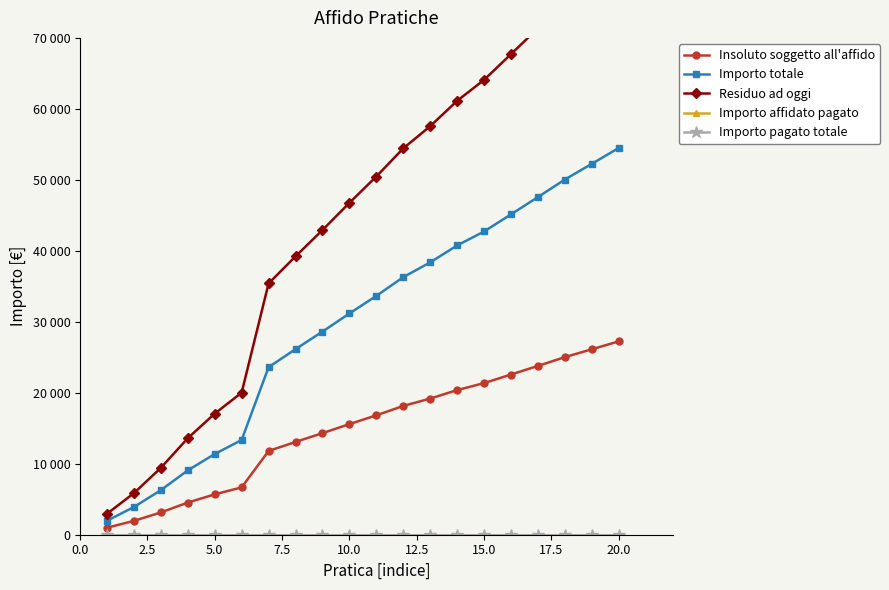

True or false: Importo pagato totale and Importo affidato pagato intersect in this chart.

False